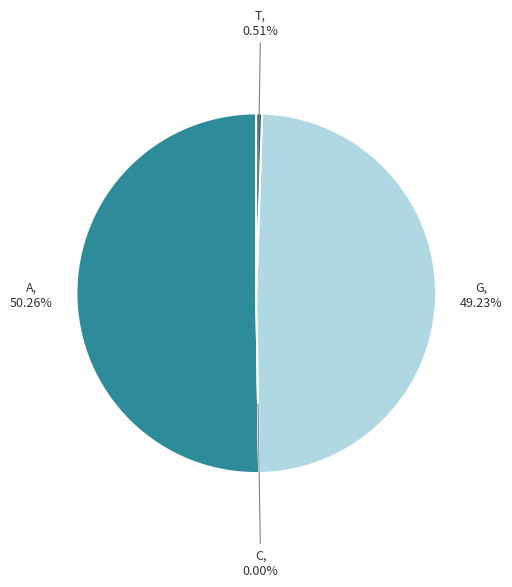

How much of the chart is everything except T?

99.5%